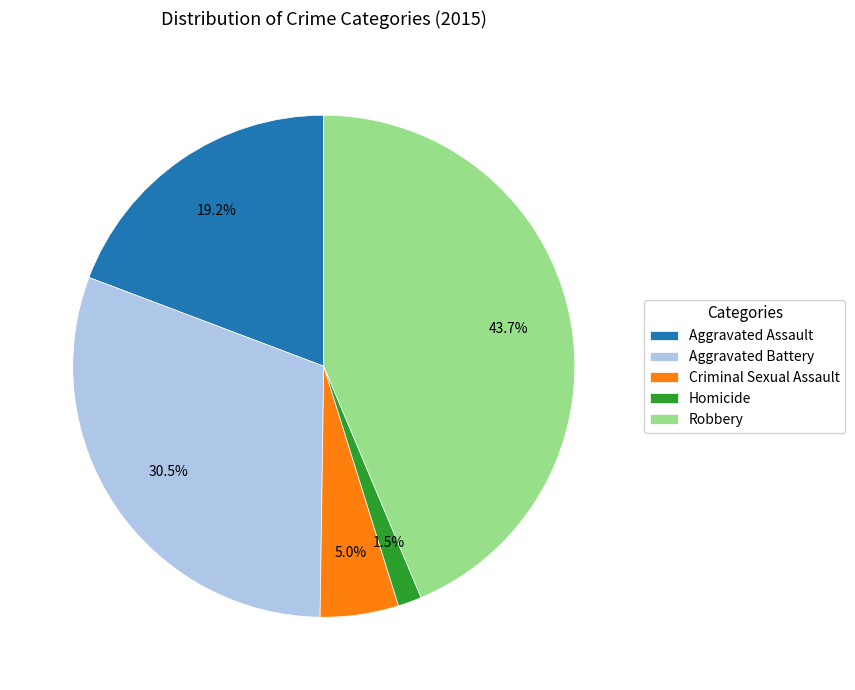

Rank the categories by value from highest to lowest.

Robbery, Aggravated Battery, Aggravated Assault, Criminal Sexual Assault, Homicide